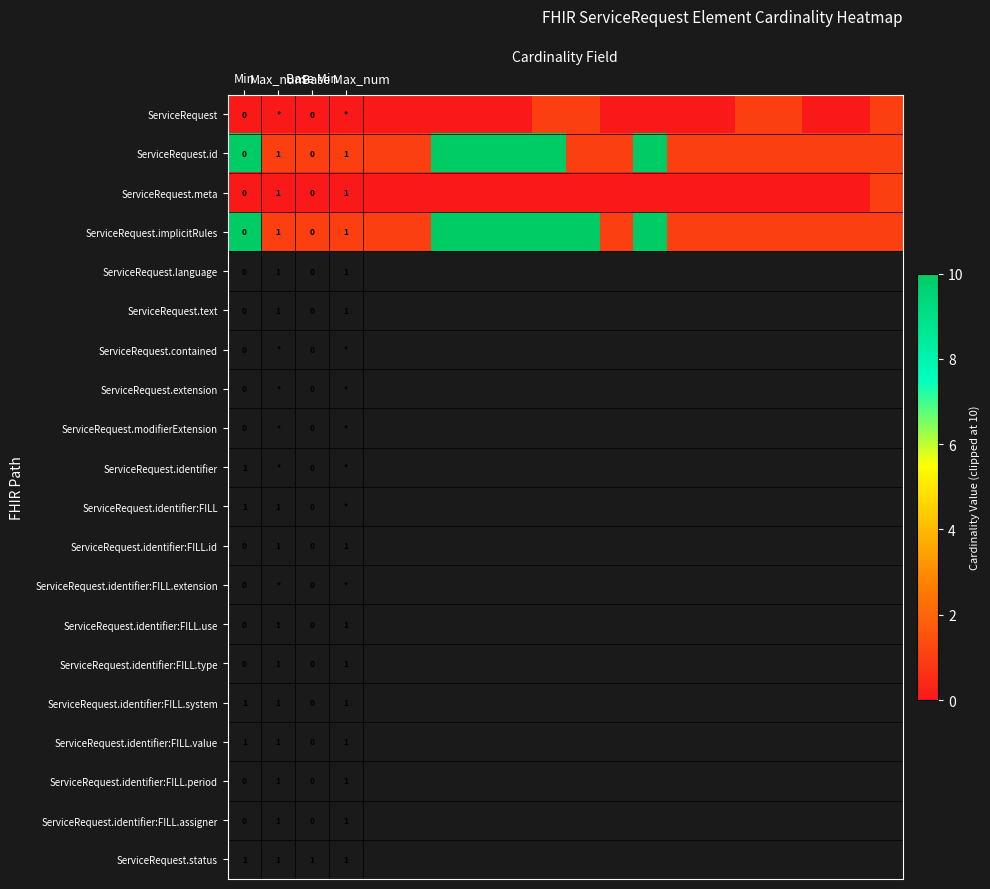

List the series in order of their peak value, lowest first.

ServiceRequest, ServiceRequest.meta, ServiceRequest.id, ServiceRequest.implicitRules